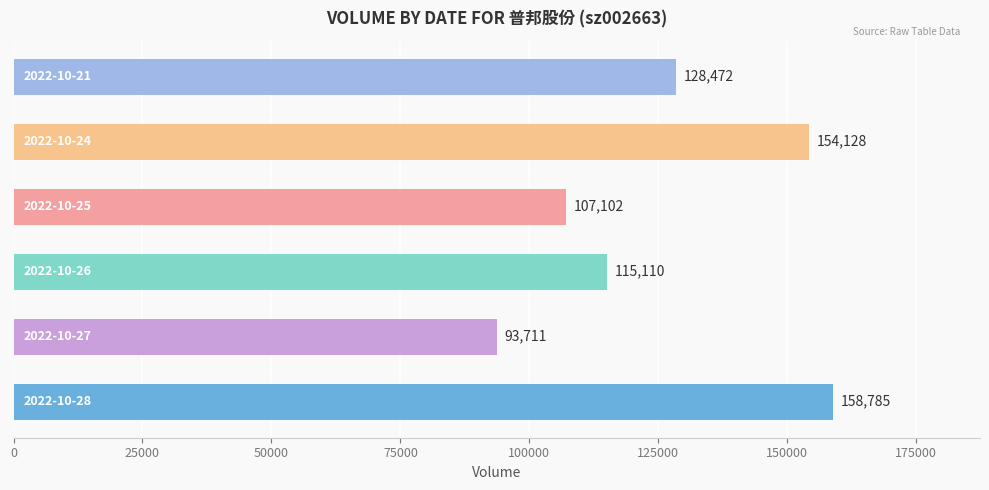

What is the average value?

126218